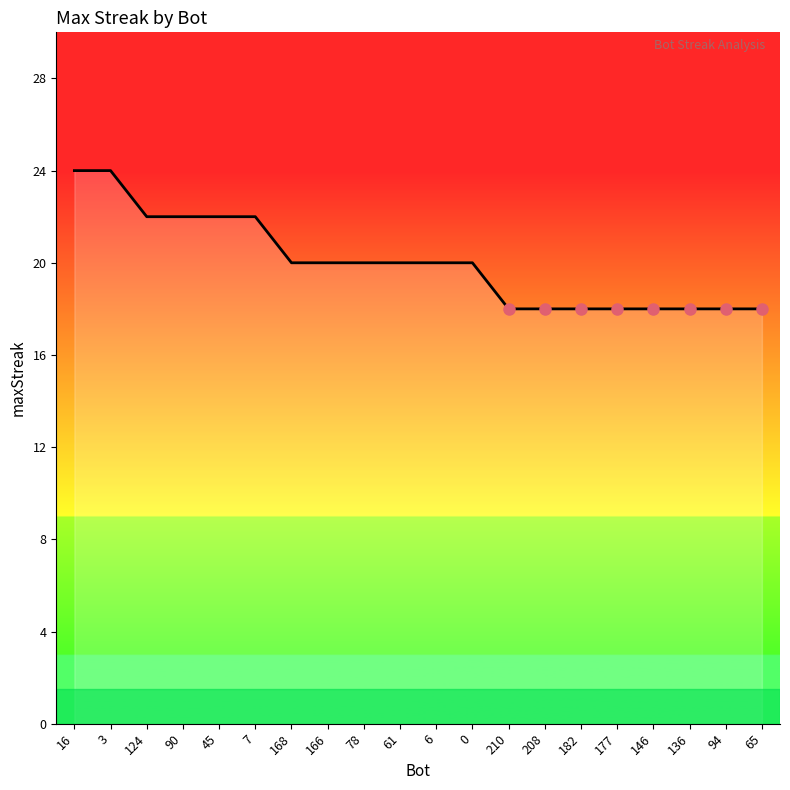

What is the difference between the second highest and minimum values?

6